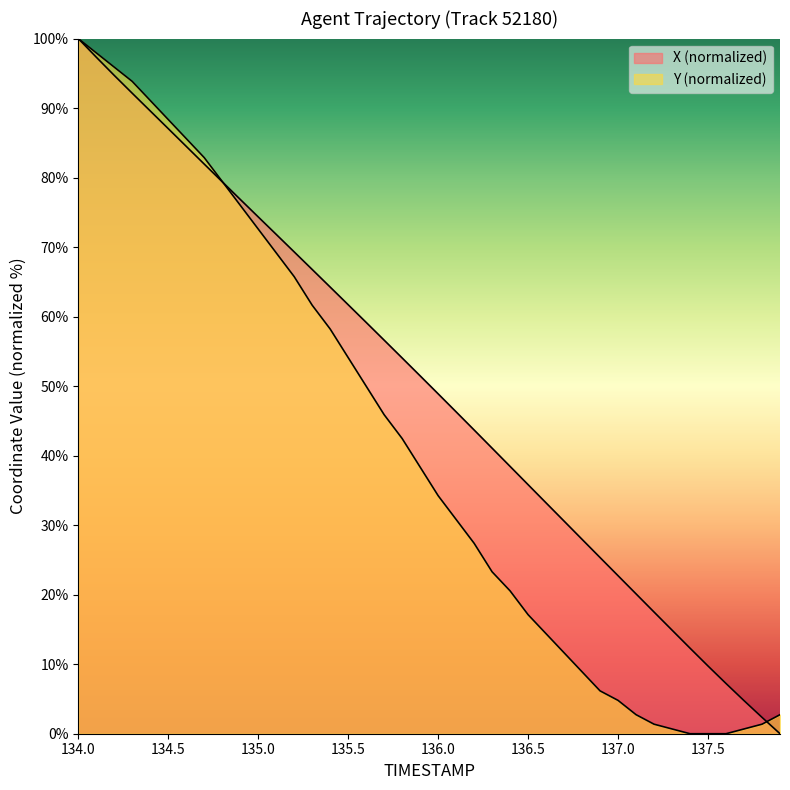

What is the average value of the Y series?

41.5